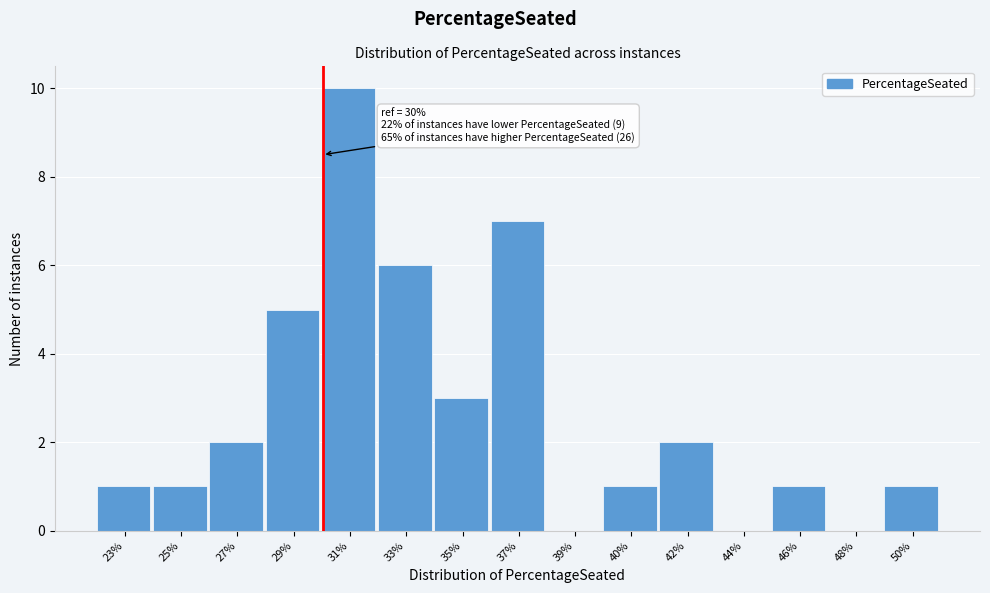

Reading right to left, list all the values displayed in this chart.

50%=1	48%=0	46%=1	44%=0	42%=2	40%=1	39%=0	37%=7	35%=3	33%=6	31%=10	29%=5	27%=2	25%=1	23%=1